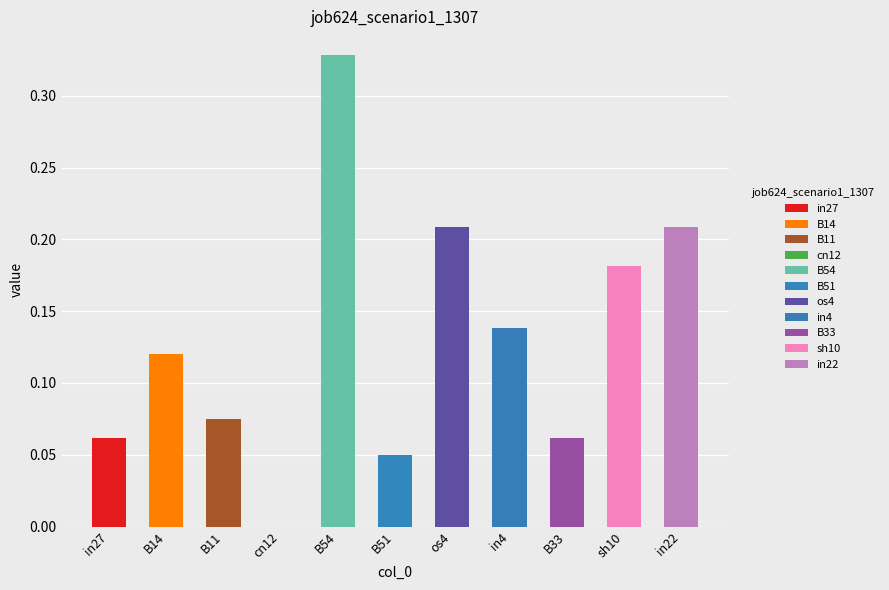

Which has a higher value, B11 or B51?

B11